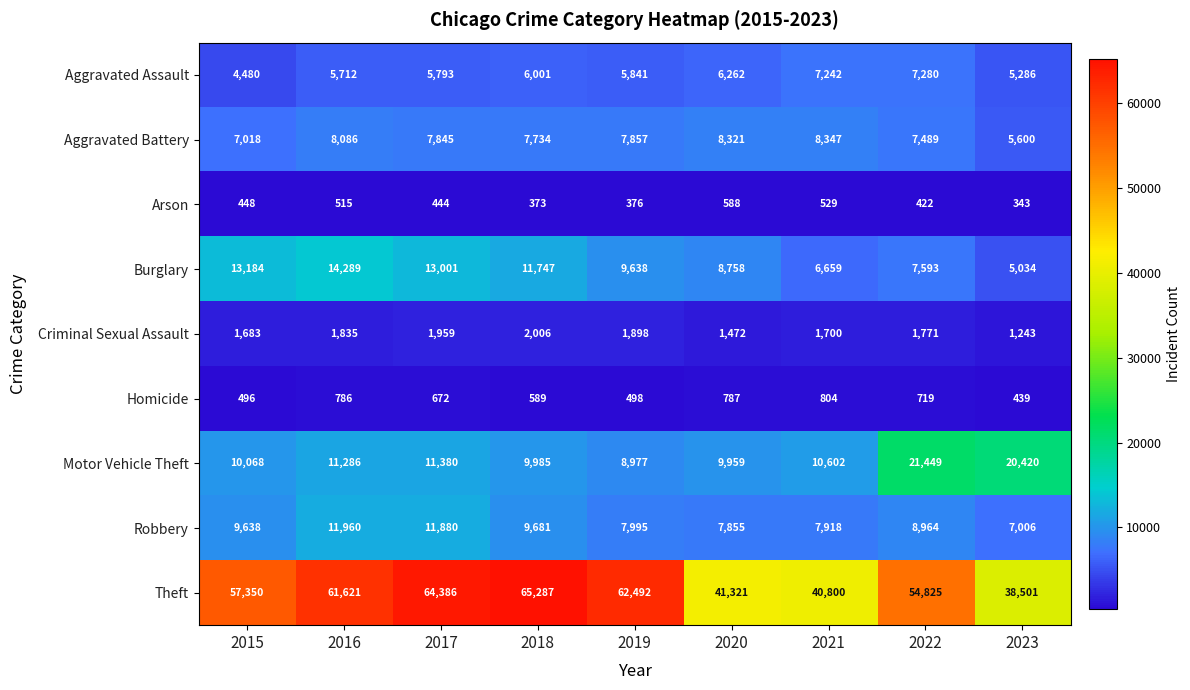

What is the spread (max minus min) of values at 2023?

38158